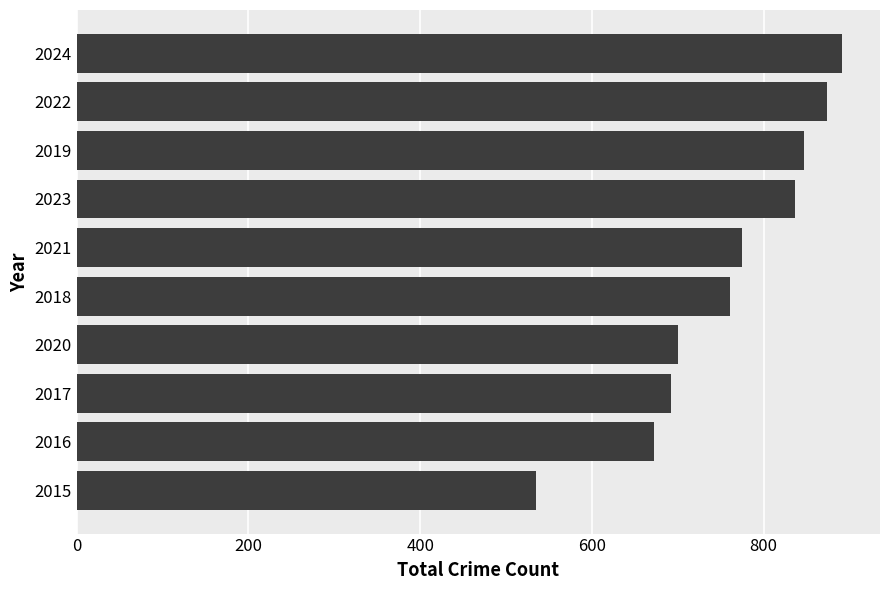

What is the maximum value shown in the chart?

891